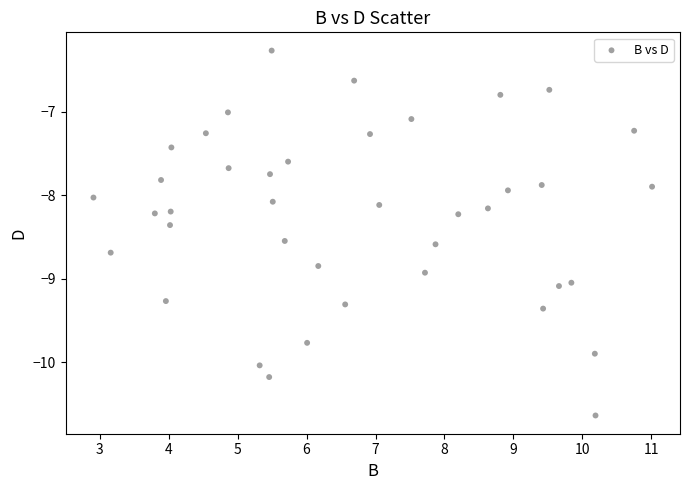

What is the range of Y values (max minus min)?

4.4